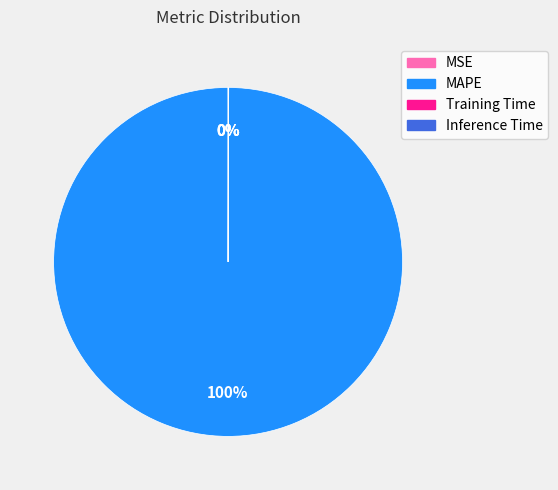

True or false: MAPE accounts for 100% of the total.

True